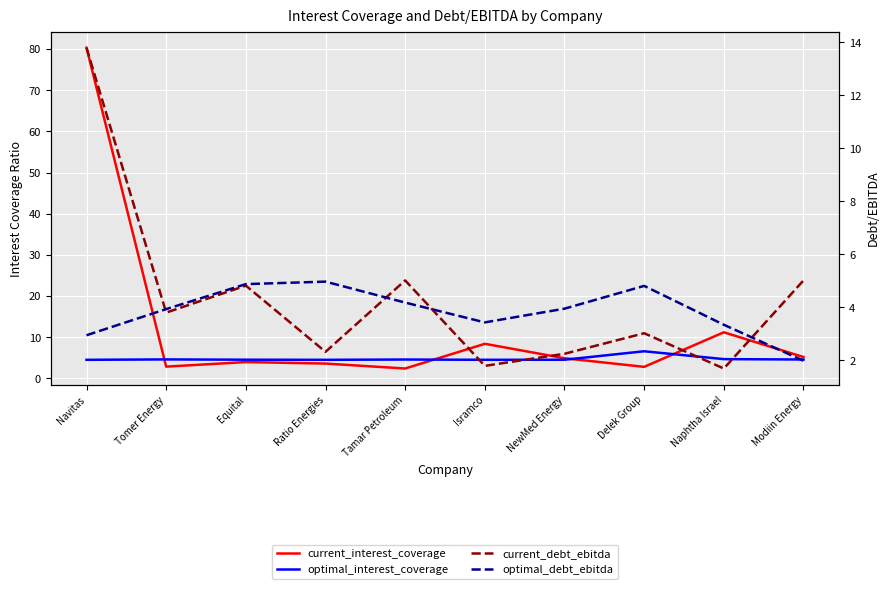

Which series changed the most between Tamar Petroleum and NewMed Energy?

current_debt_ebitda